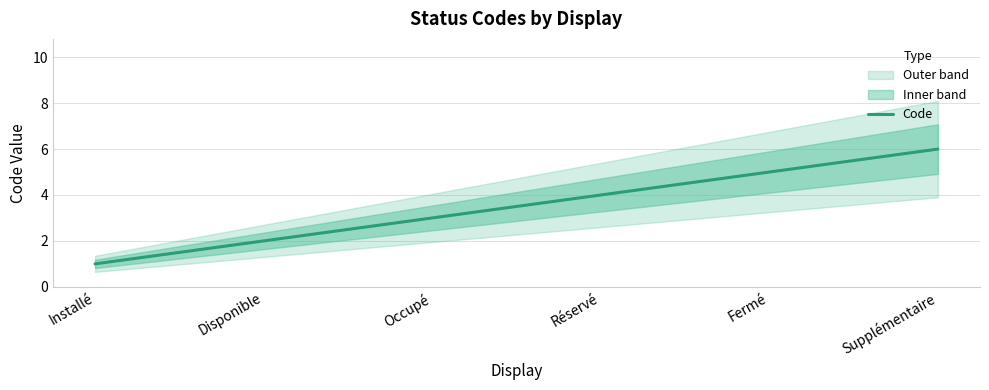

How many values are below 4?

3